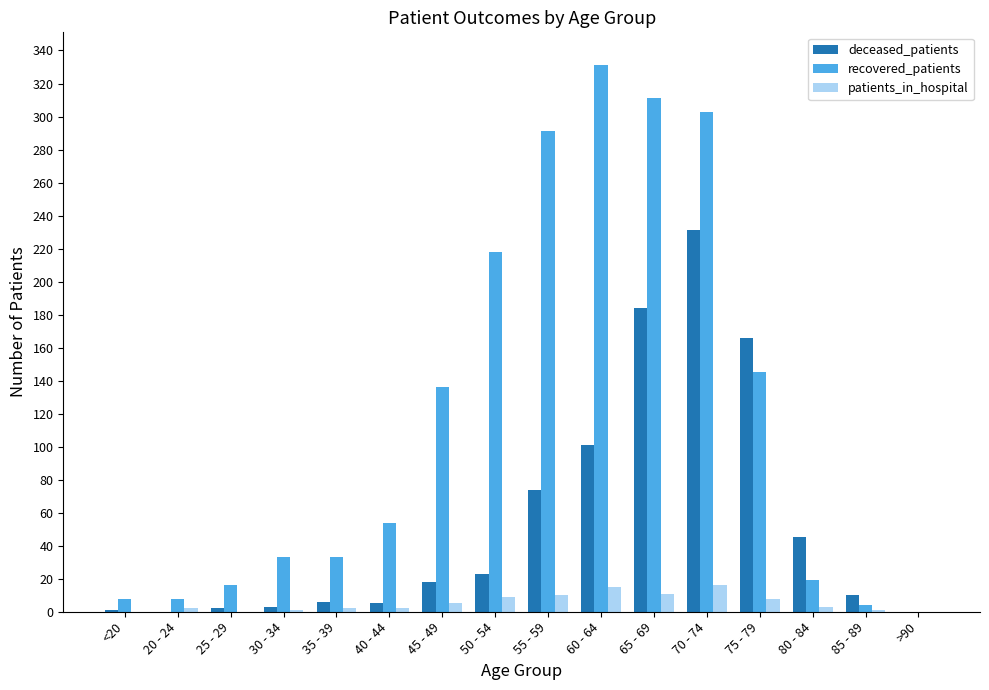

At which category is the sum across all series the highest?

70 - 74